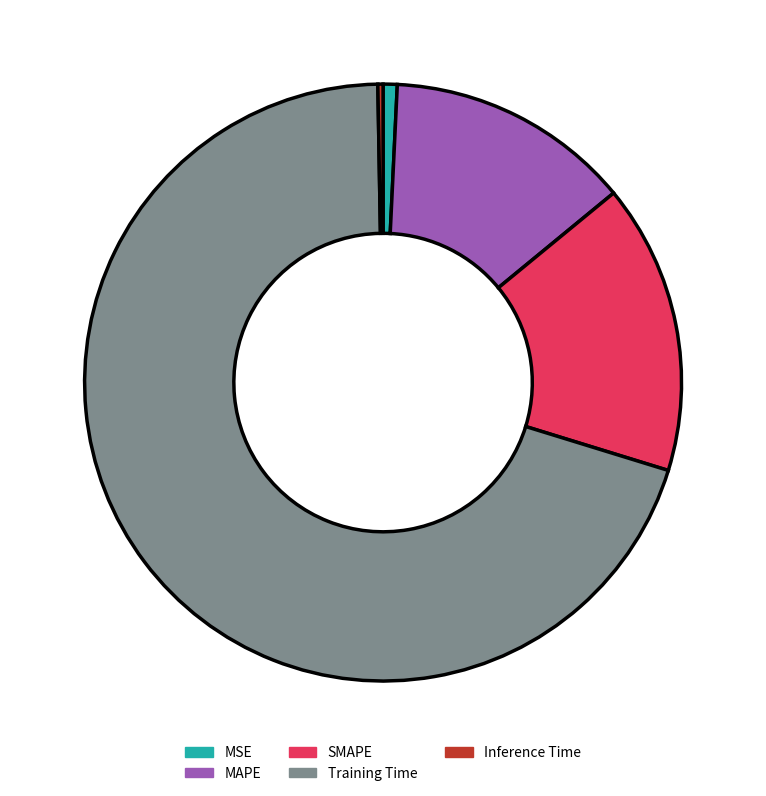

The SMAPE slice represents 27% of the pie. True or false?

False